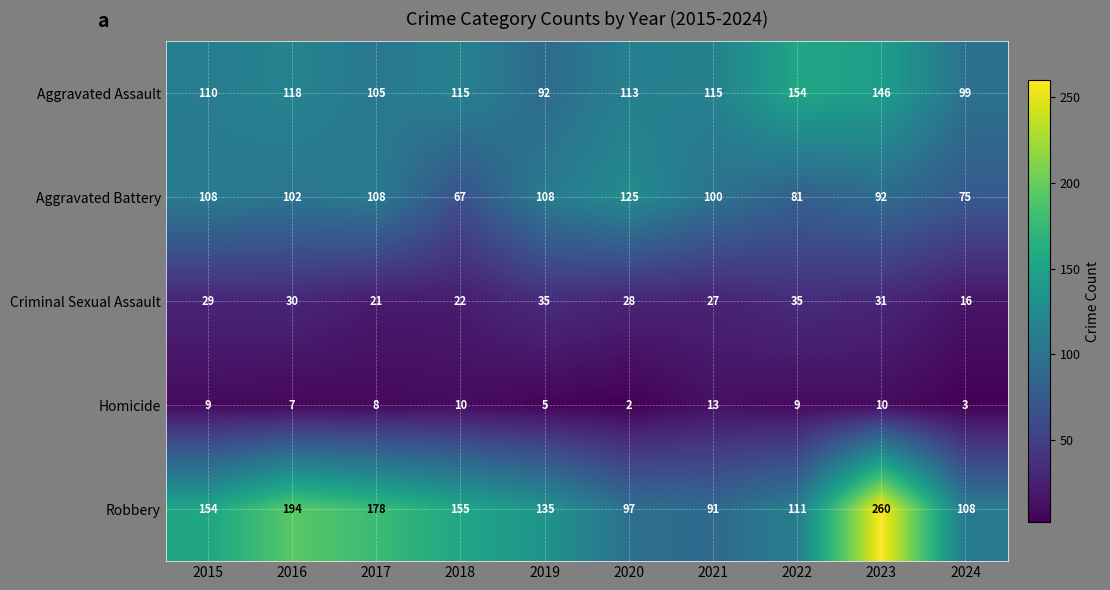

Count the number of data series in this chart.

5